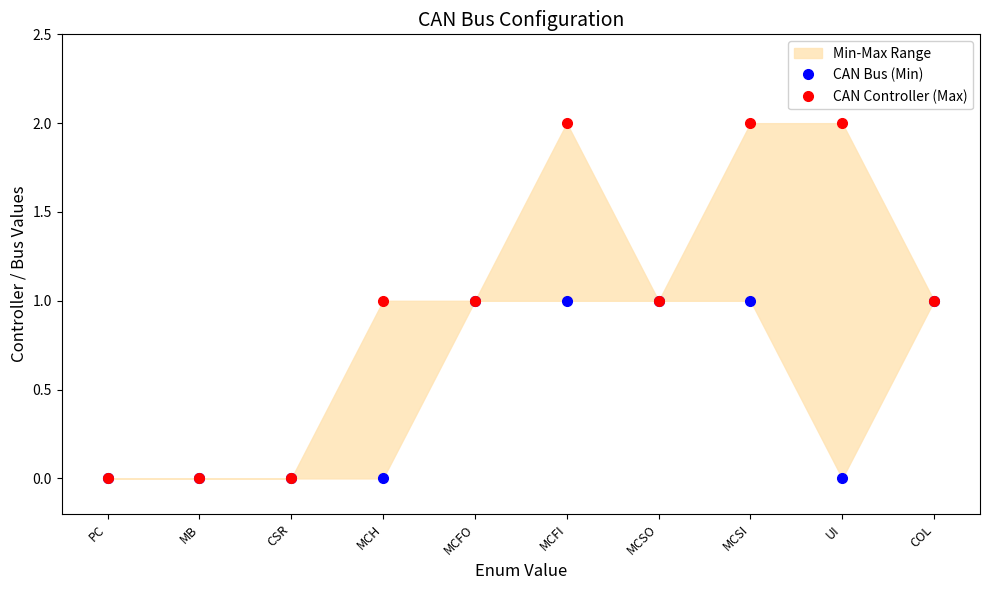

The CAN Bus (Min) series shows 0 at MCH. True or false?

True